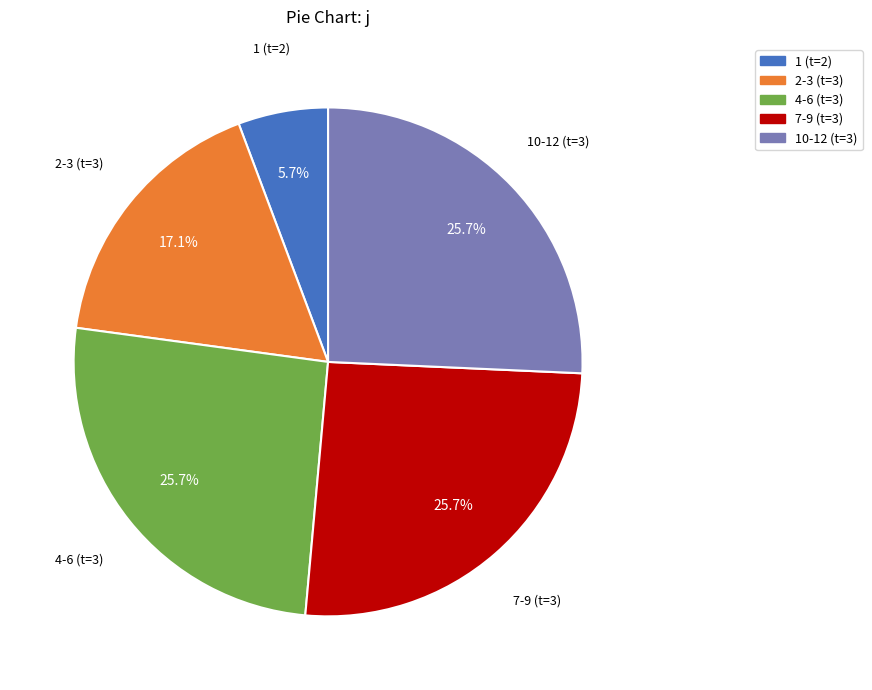

Does 2-3 (t=3) account for over 50% of the chart?

No